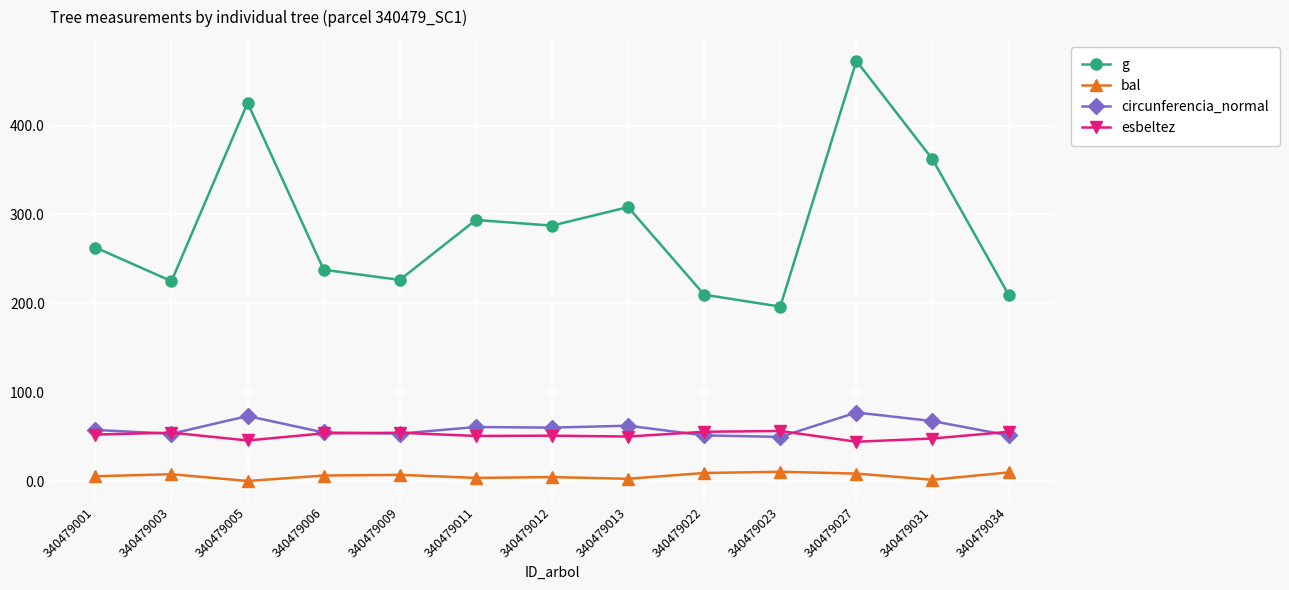

What is the difference between the maximum and minimum values in the circunferencia_normal series?

27.4